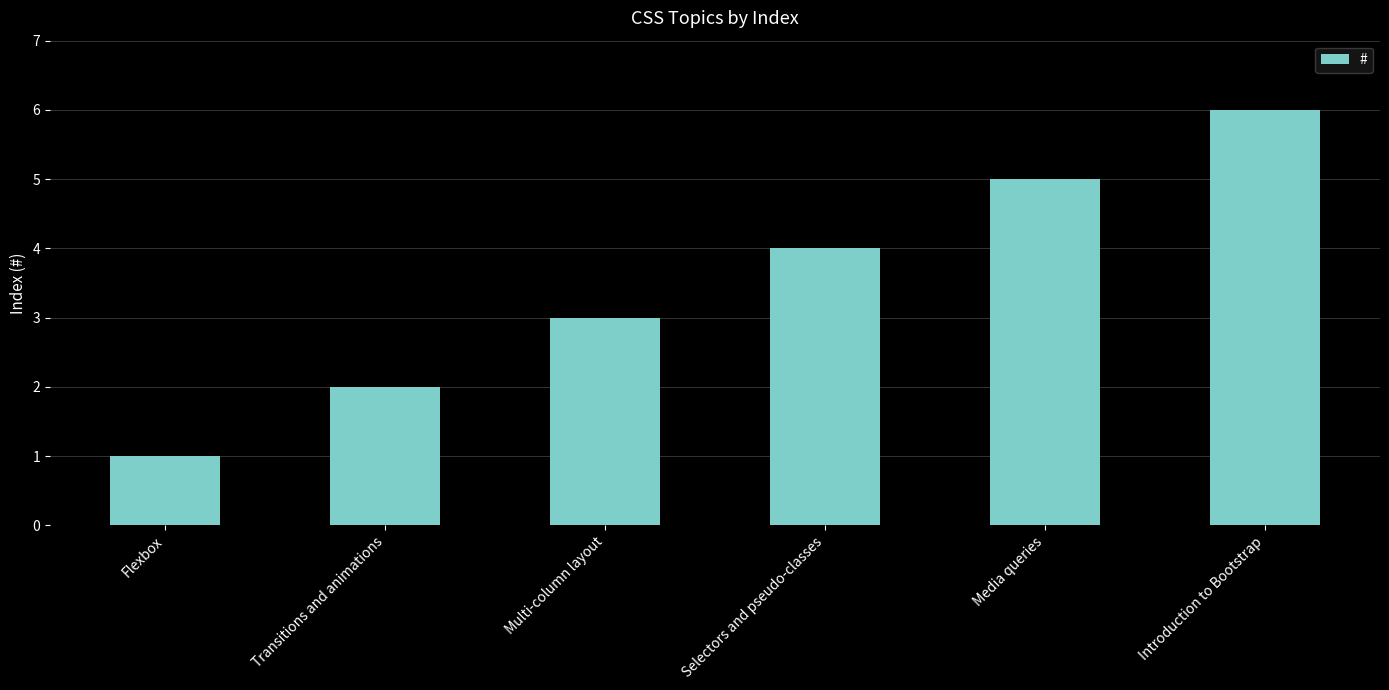

Count the number of categories in the chart.

6